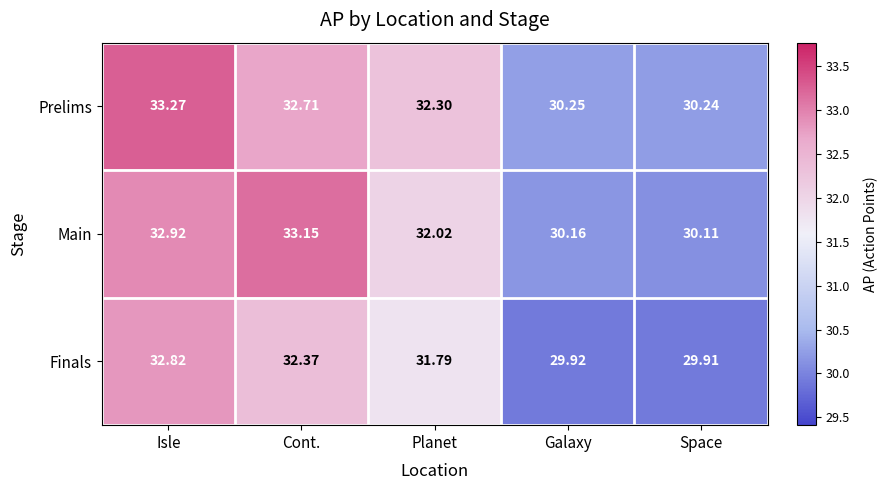

At which category does the chart reach its peak across all series?

Isle